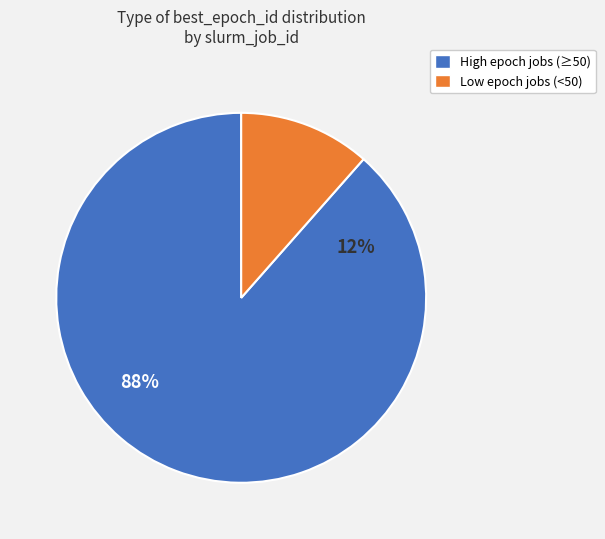

Does 8899274 account for over 50% of the chart?

No